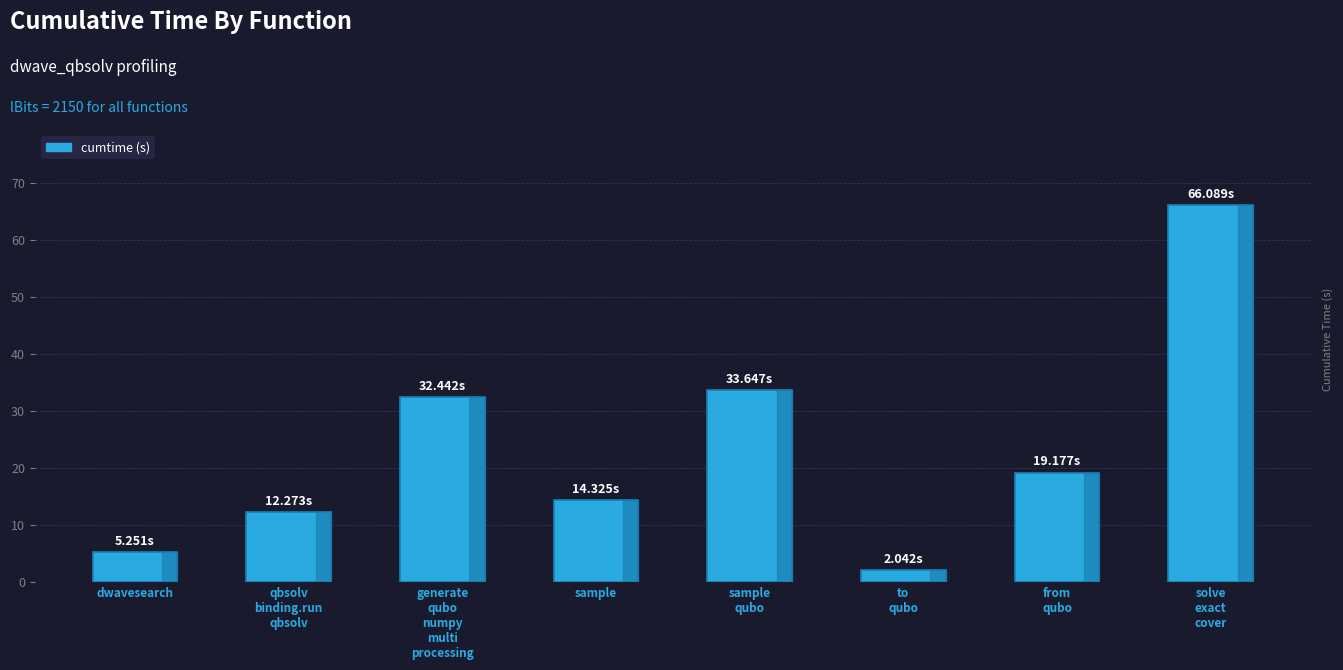

Is it true that the value at dwavesearch is 5.3?

True